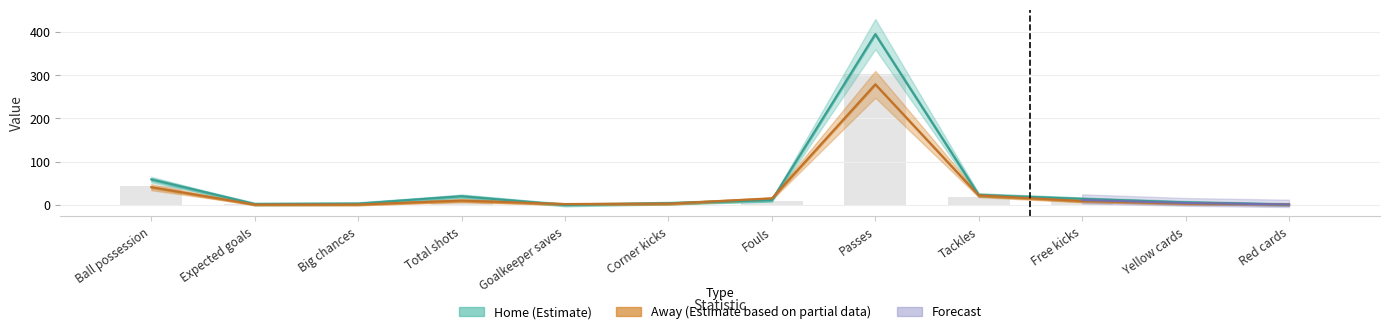

The value of Away at Corner kicks is 3.0. True or false?

True